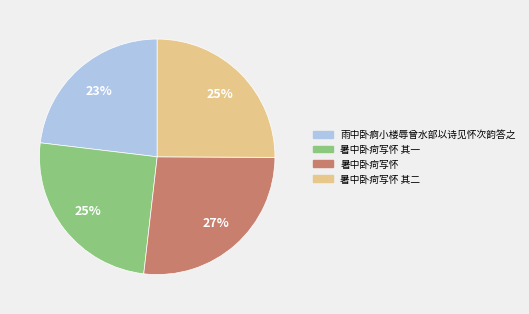

Does 暑中卧疴写怀 account for over 50% of the chart?

No